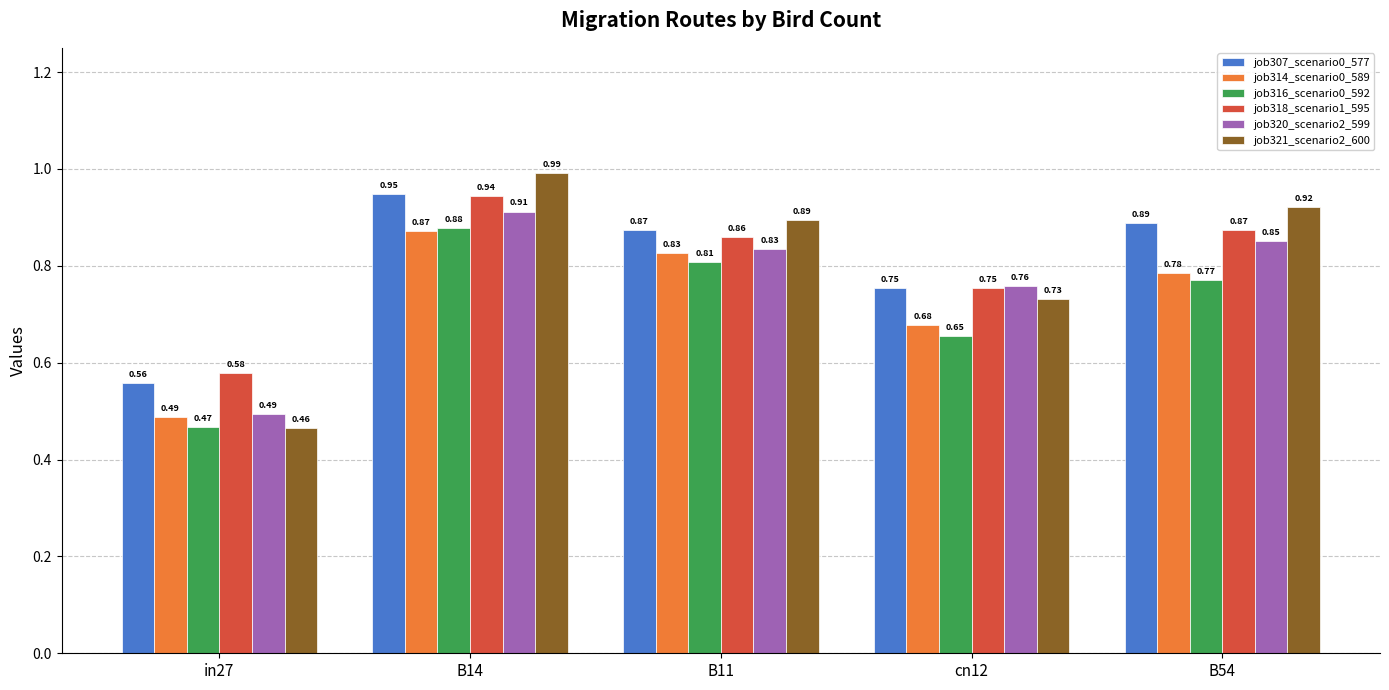

Is the value of job318_scenario1_595 at cn12 greater than the value of job321_scenario2_600 at B54?

No